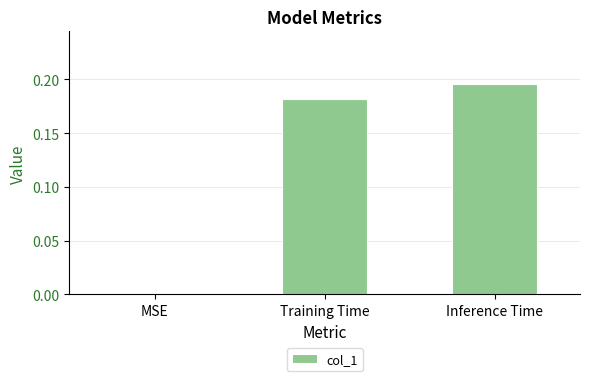

The chart shows a value of 0.3 at Inference Time. True or false?

False